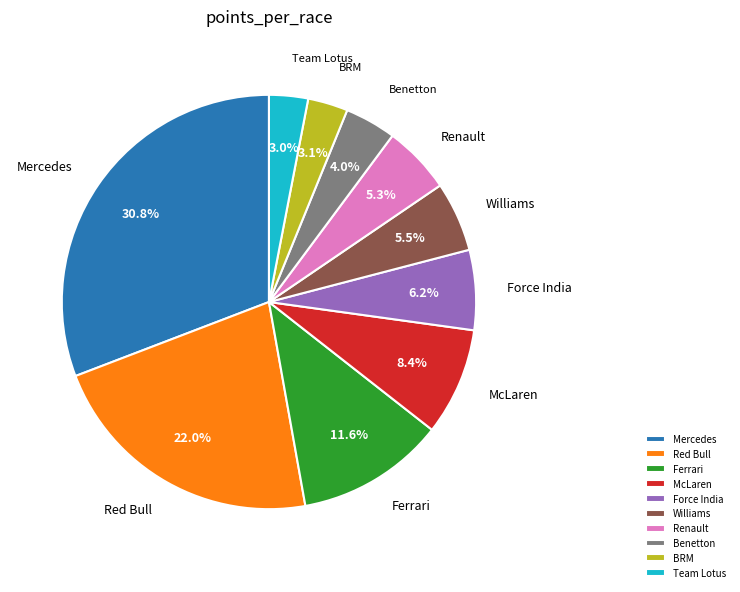

Is Mercedes the majority of the pie?

No